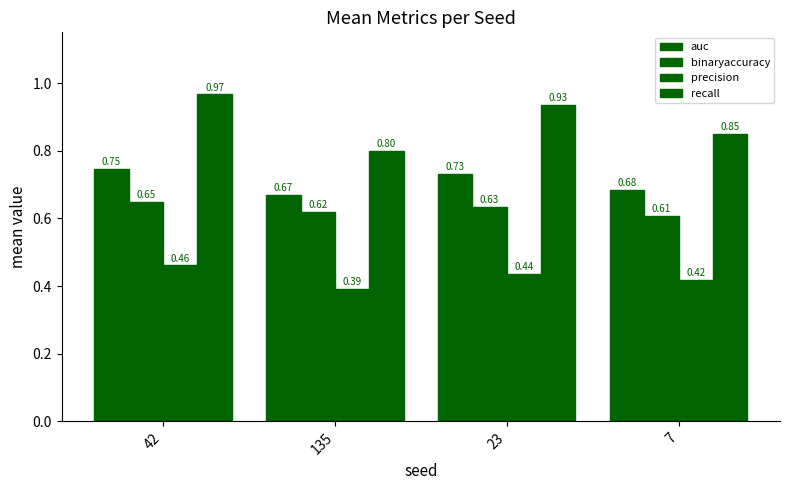

Are the bars grouped side by side (vs. stacked)?

Yes